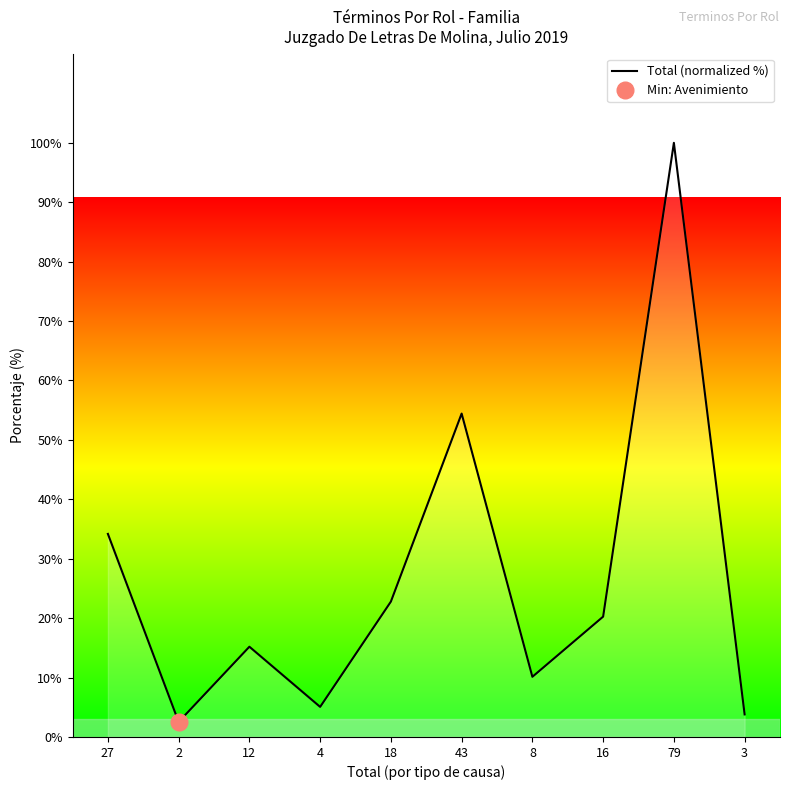

What is the difference between the values at 16 and 79?

79.7